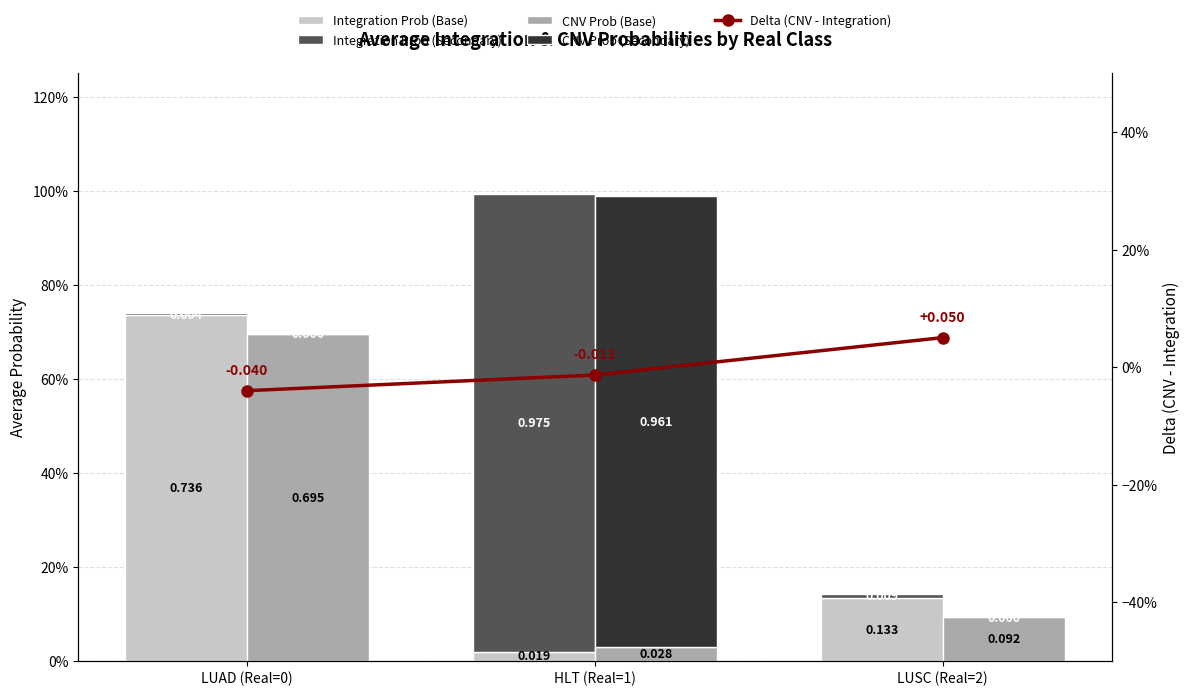

Rank the series by their maximum value, from highest to lowest.

Integration Prob (Secondary), CNV Prob (Secondary), Integration Prob (Base), CNV Prob (Base), Delta (CNV - Integration)